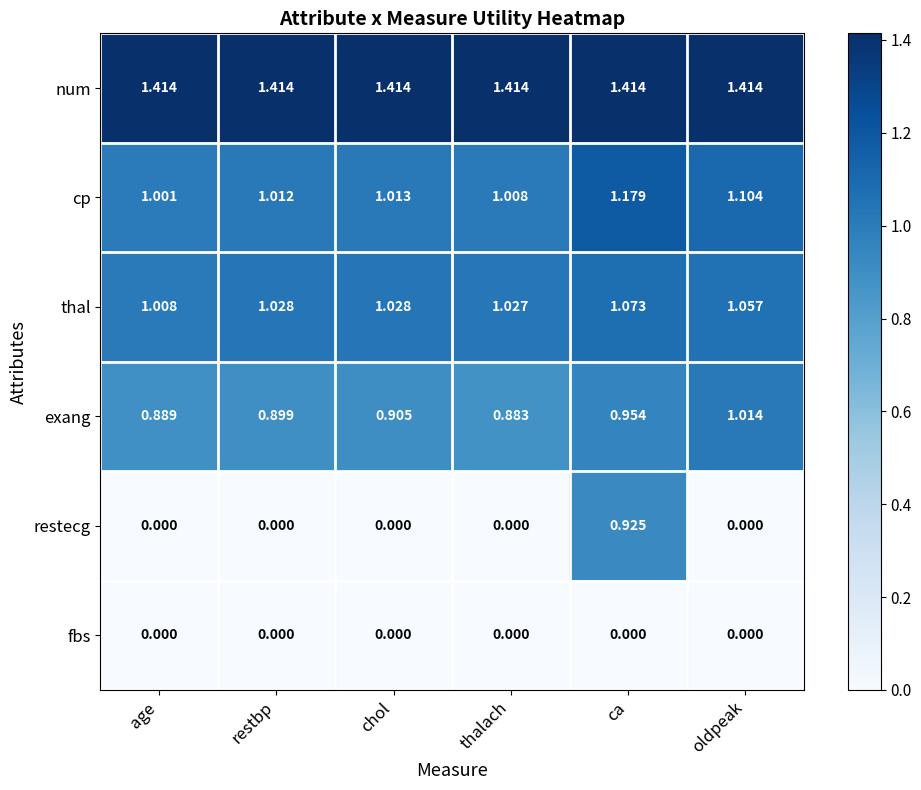

Rank the series by their maximum value, from highest to lowest.

num, cp, thal, exang, restecg, fbs